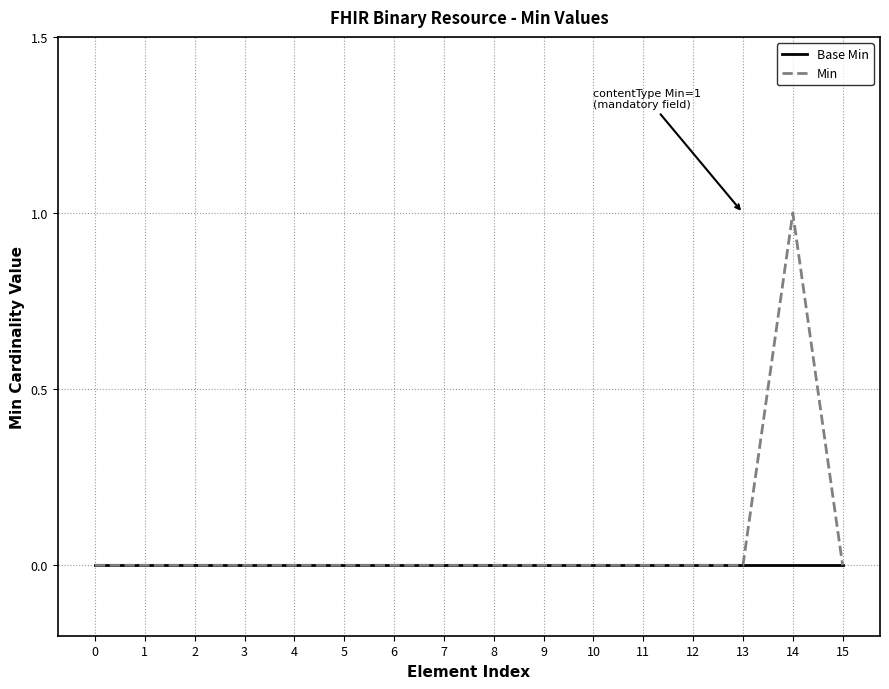

List the series in order of their peak value, lowest first.

Base Min, Min